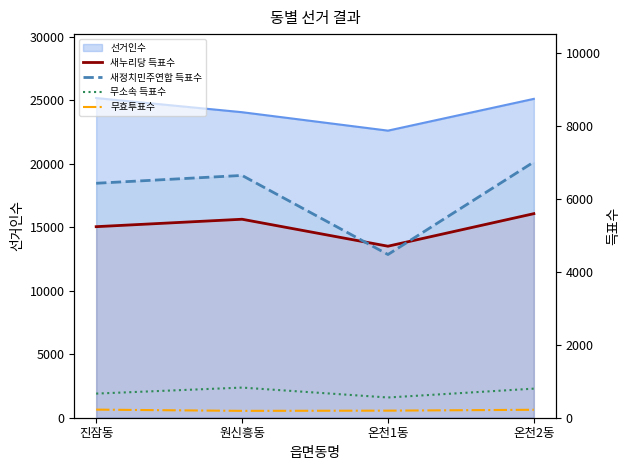

How many data points in 무효투표수 are less than 218?

2